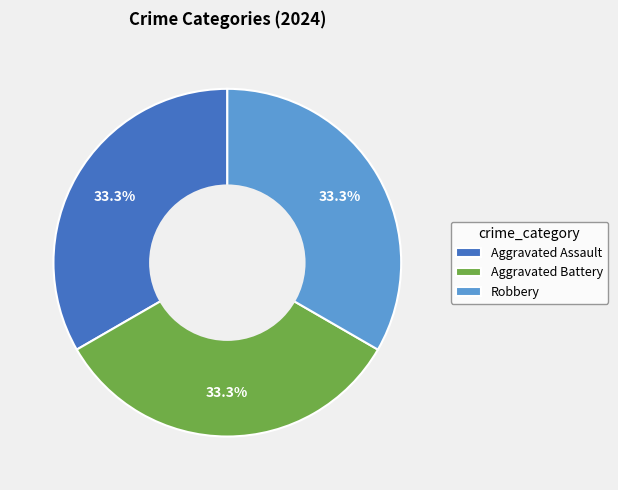

True or false: Robbery accounts for 20% of the total.

False